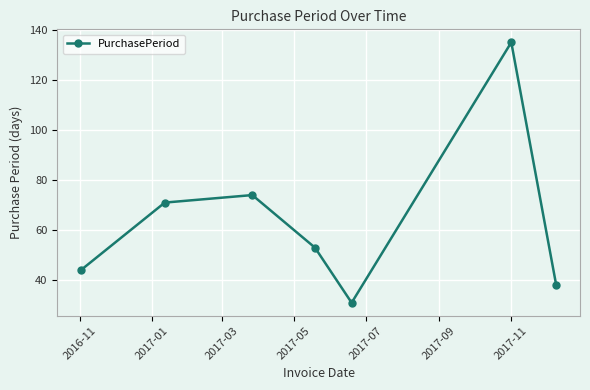

What is the maximum value shown in the chart?

135